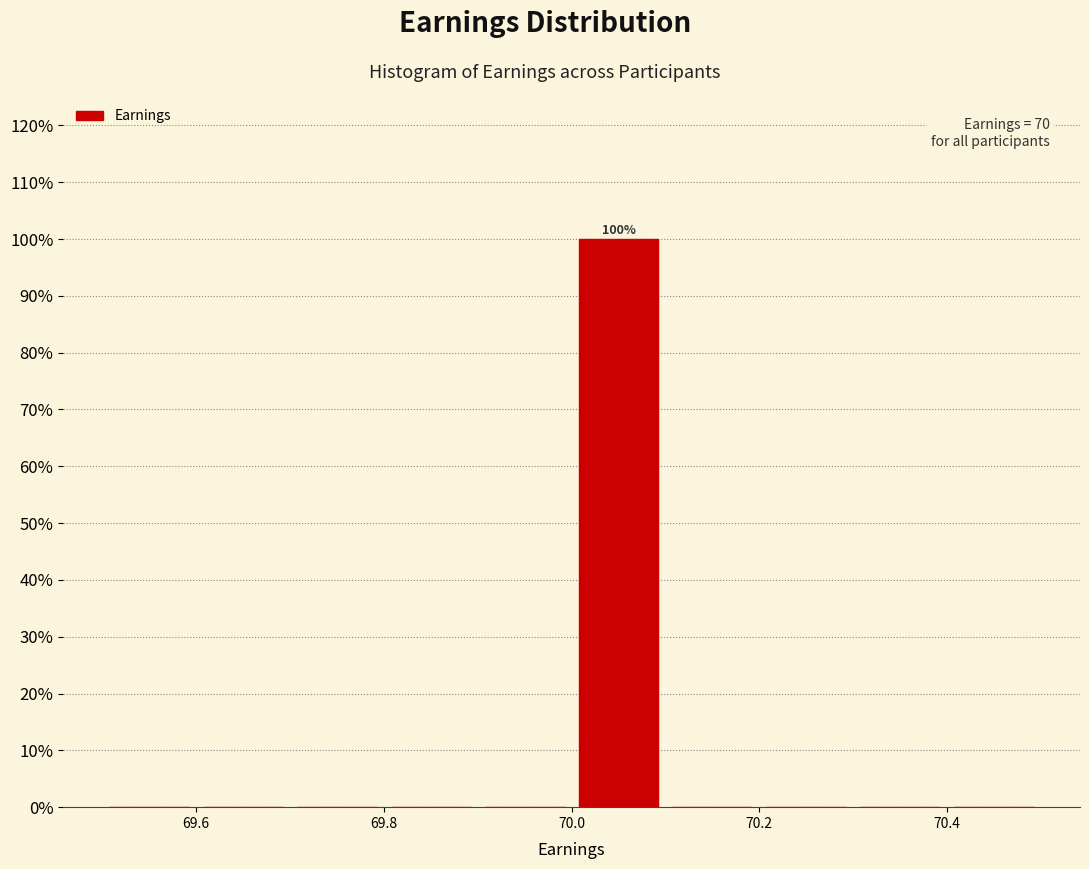

Which range on the x-axis has the tallest bar?

70.0 to 70.1